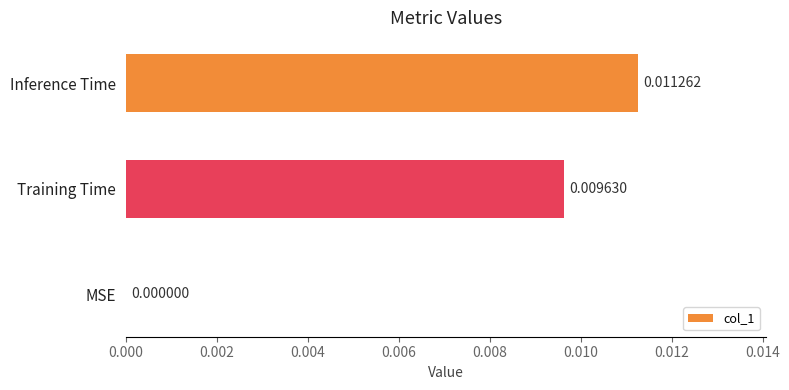

Which category has the highest value across all series?

Inference Time